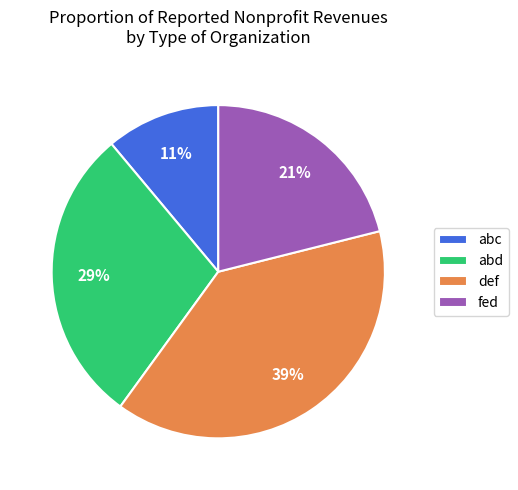

Count the number of slices in the pie.

4